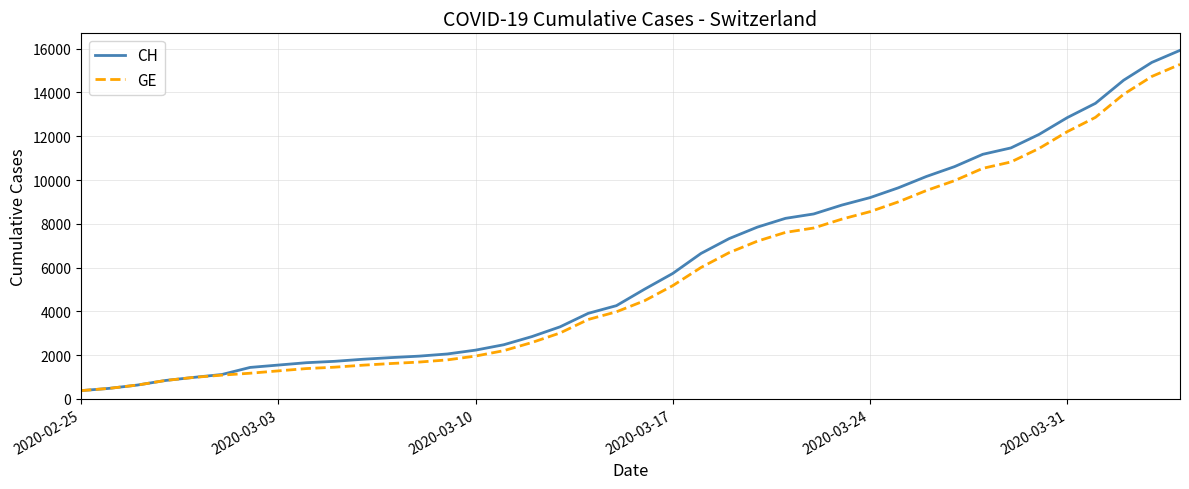

What is the maximum value for GE?

15284